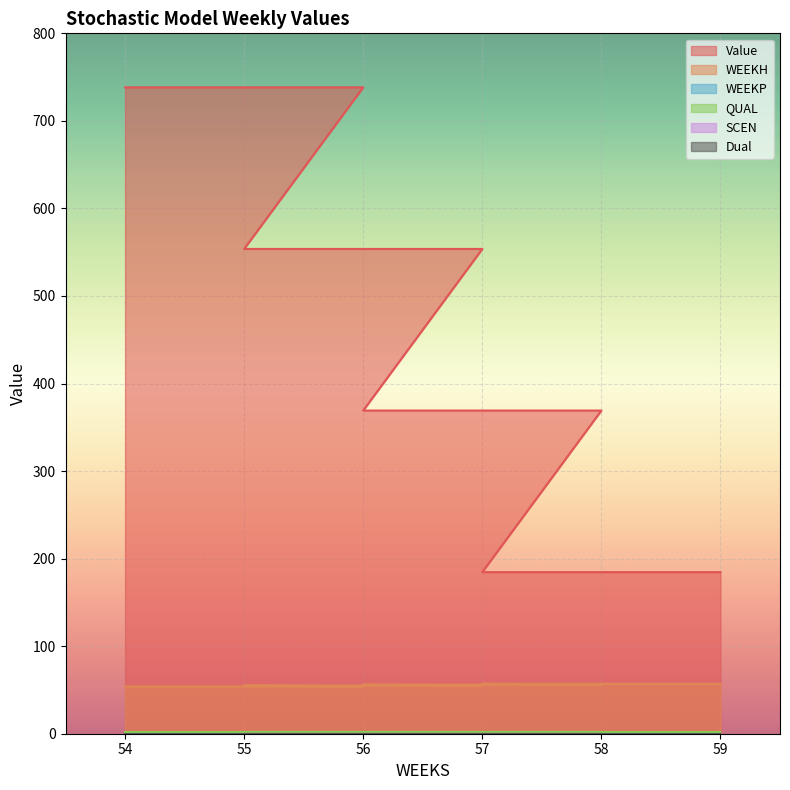

True or false: Dual and QUAL cross at least once.

False